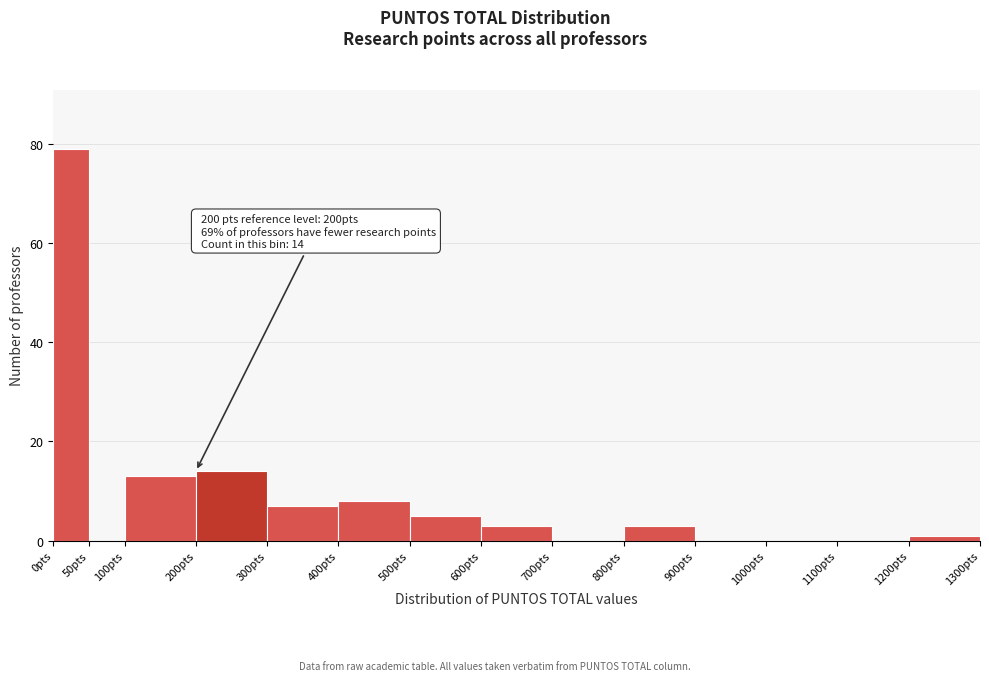

Which range on the x-axis has the tallest bar?

0 to 50